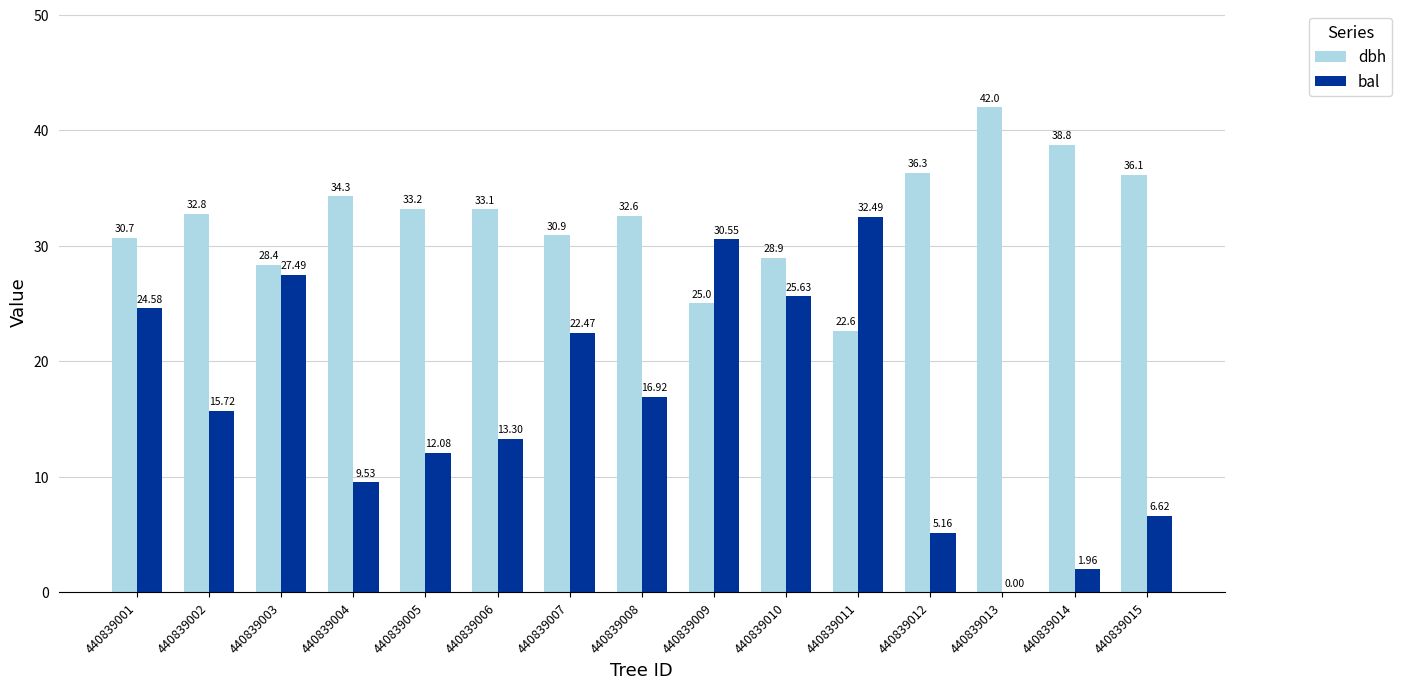

What is the highest value of the dbh series?

42.0